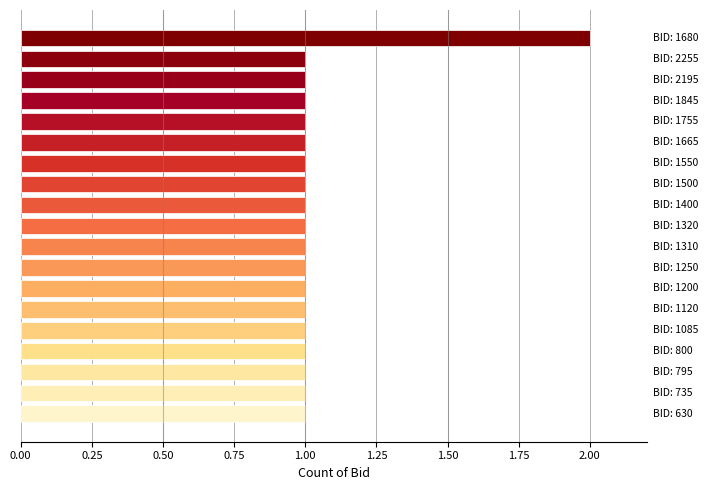

What is the sum of all values?

20